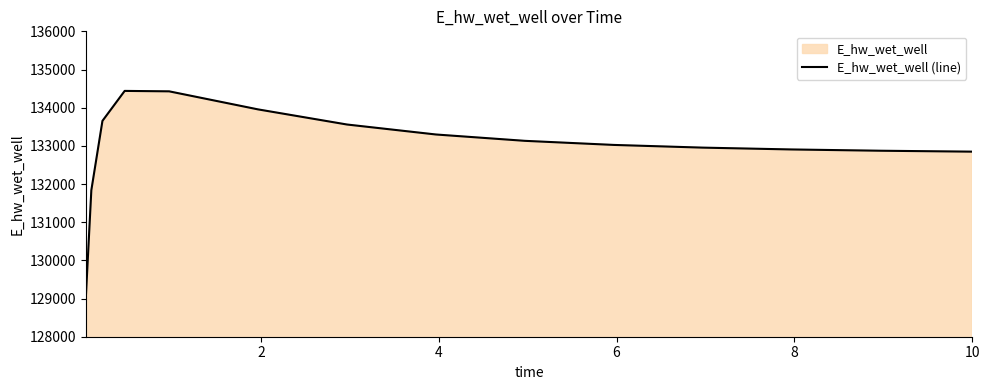

What is the difference between the maximum and minimum values?

5439.3